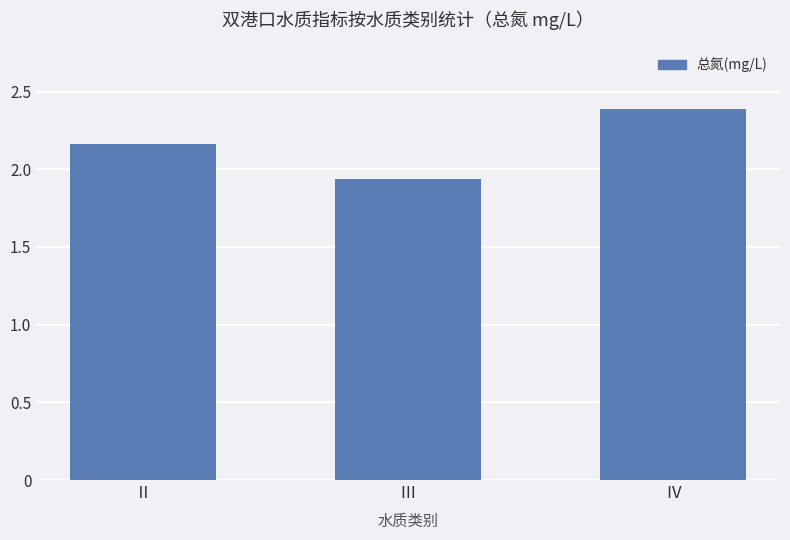

List the labels in order of value, smallest first.

Ⅲ, Ⅱ, Ⅳ